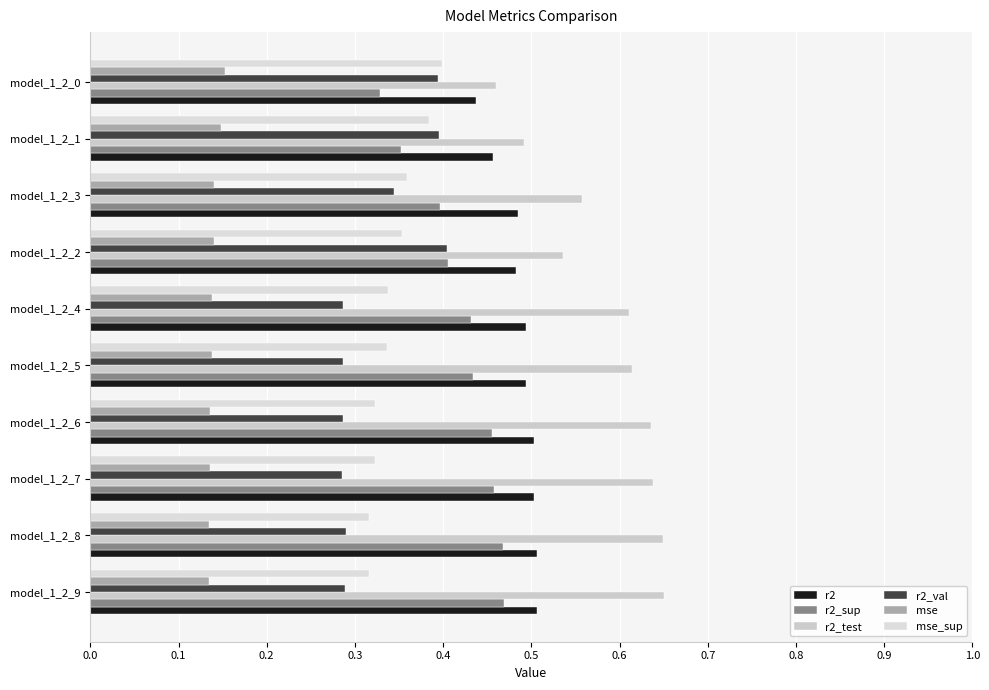

How many data points does each series have?

10